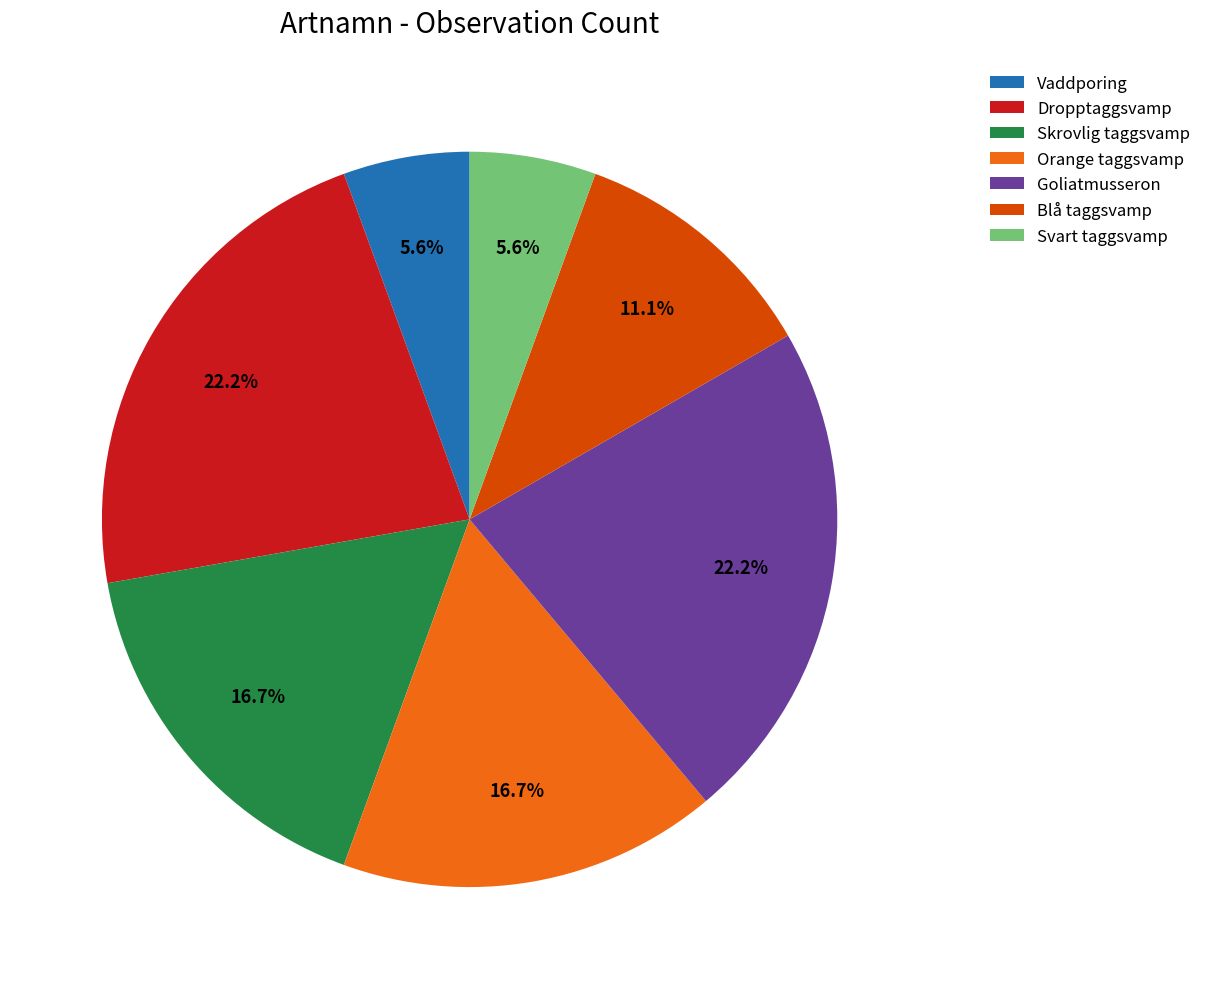

Does any single category account for the majority?

No